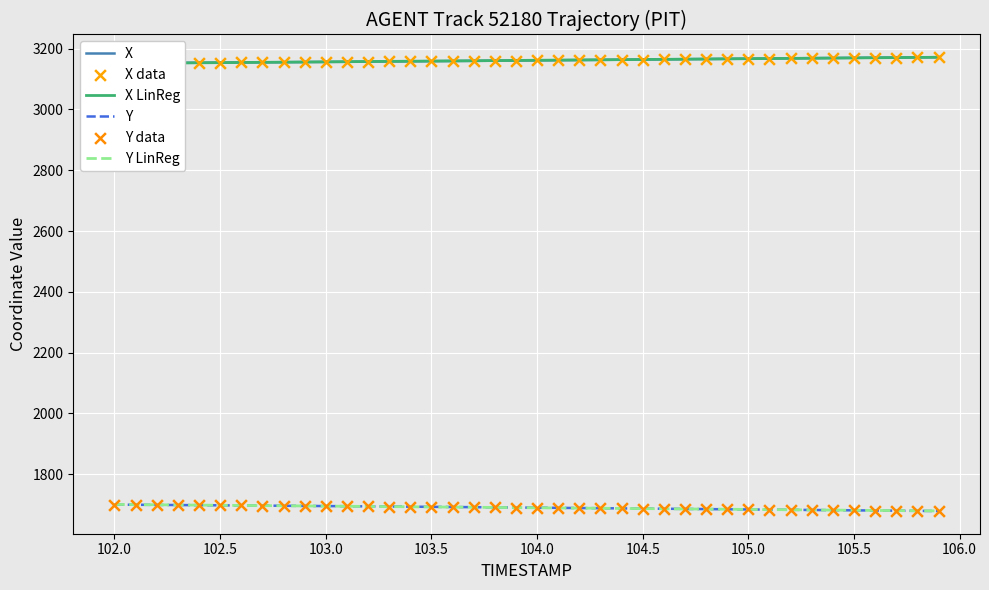

Which series has the largest total across all categories?

X